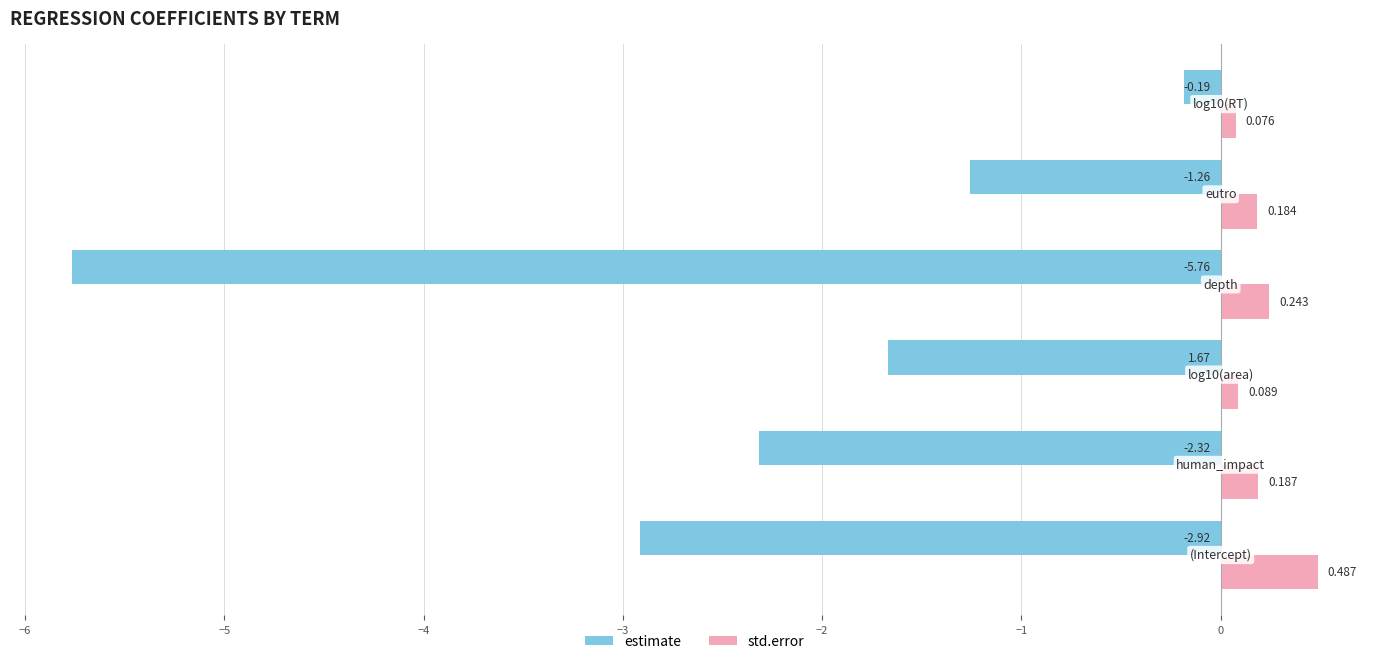

Which series has the widest spread of values?

estimate